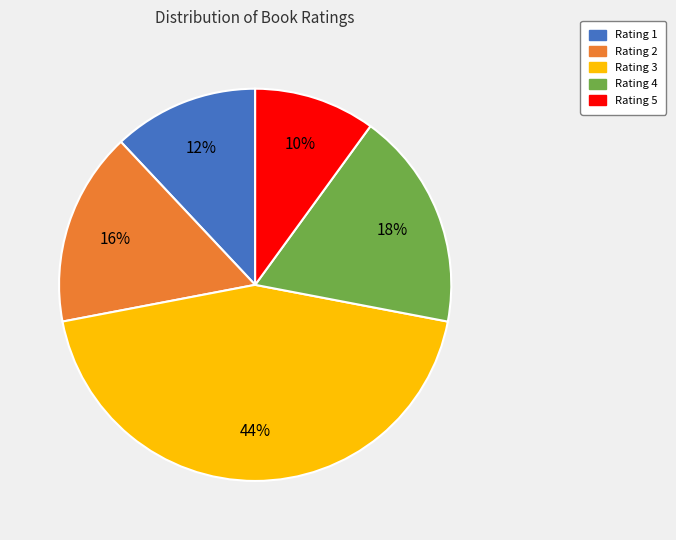

What percentage is the Rating 1 slice, to the nearest percent?

12%